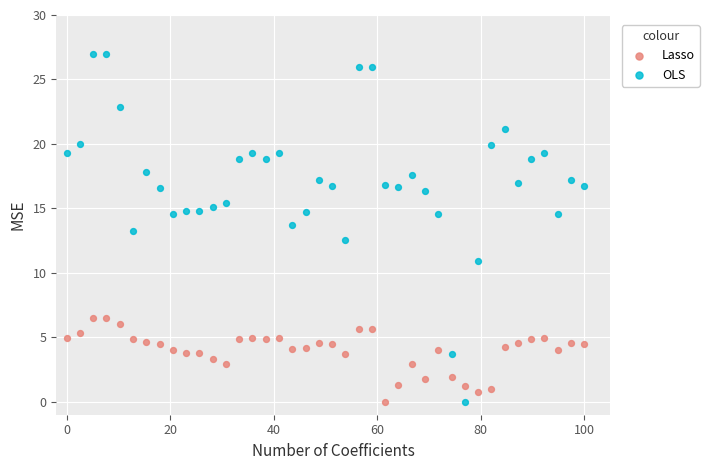

Which series has the largest Y range (max minus min)?

OLS